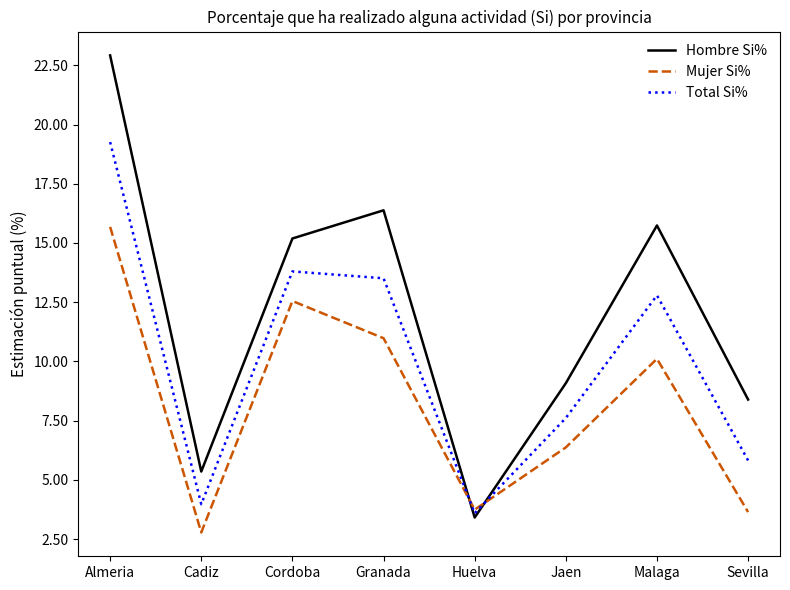

Which series ends up on top after the final intersection of Total Si% and Mujer Si%?

Total Si%